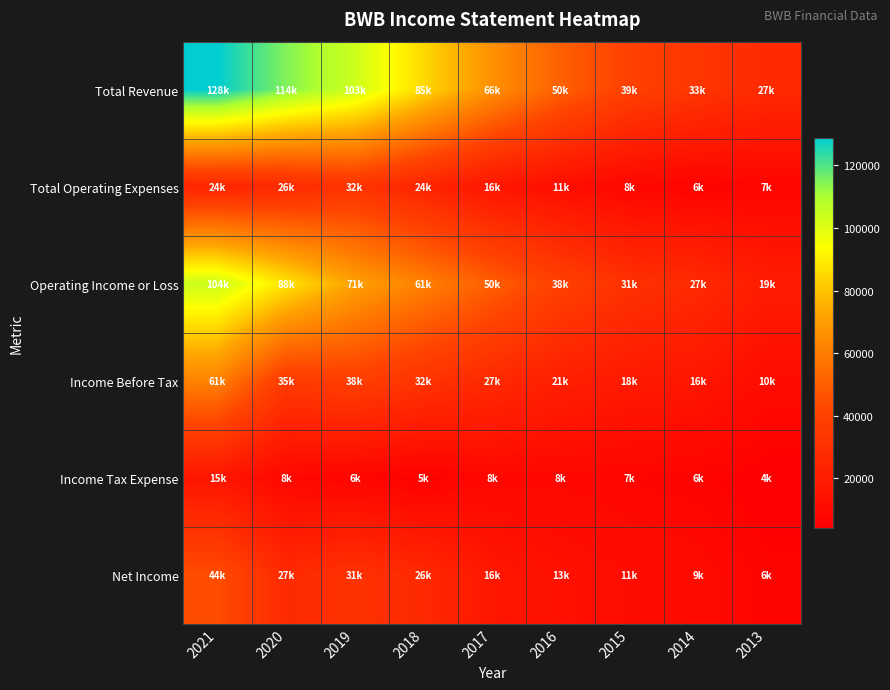

How many categories are shown in the chart?

9